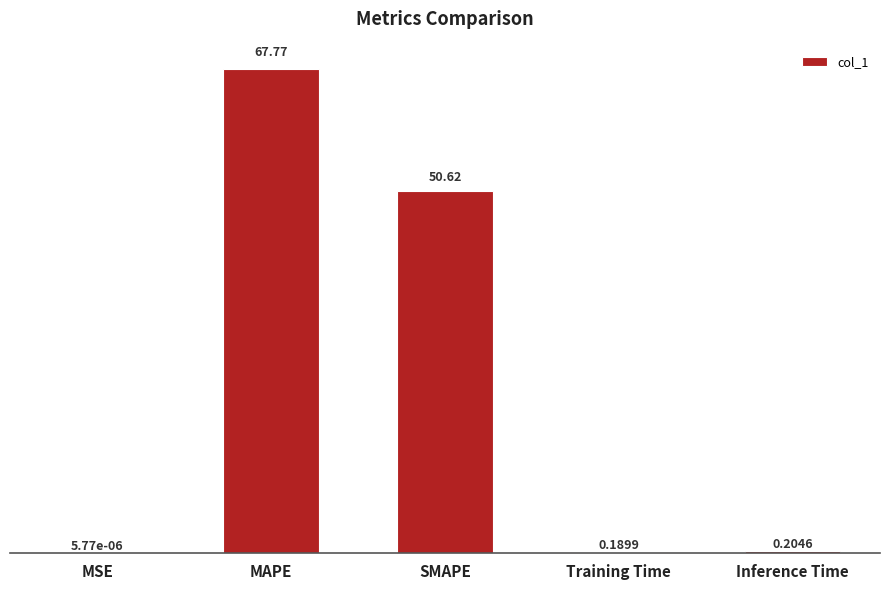

Which has a higher value, MAPE or Inference Time?

MAPE